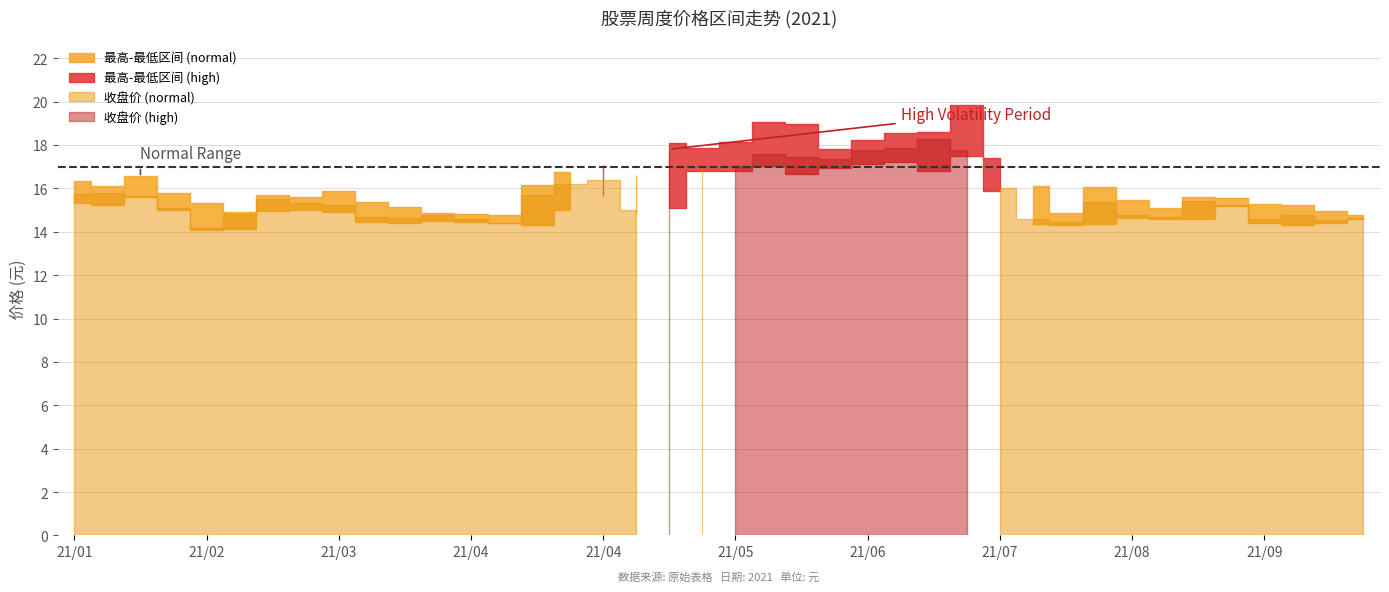

Rank the series by their maximum value, from highest to lowest.

最高, 收盘, 最低